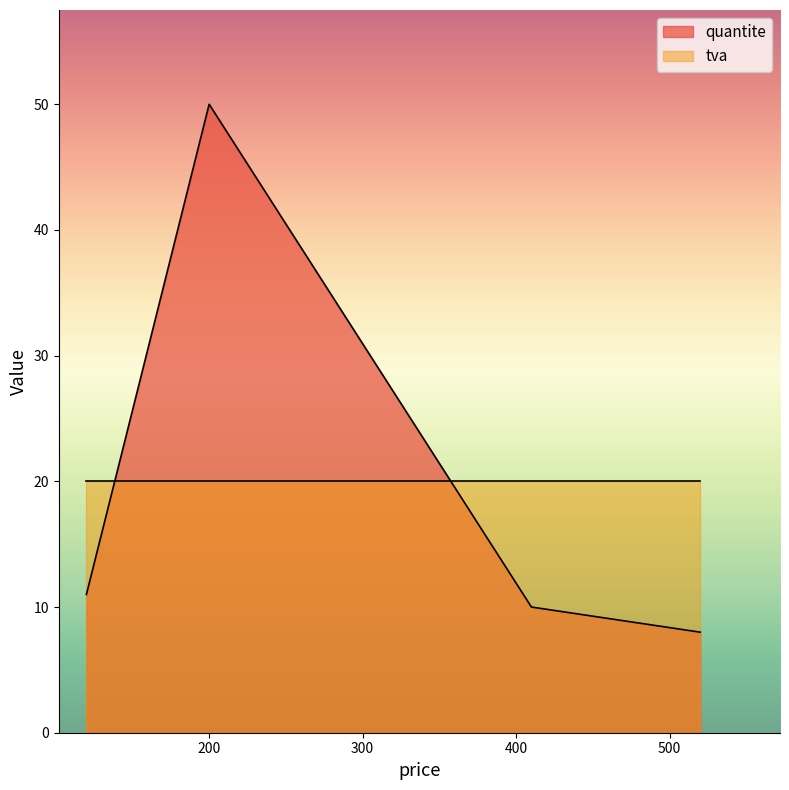

What is the total value across all series at 520?

28